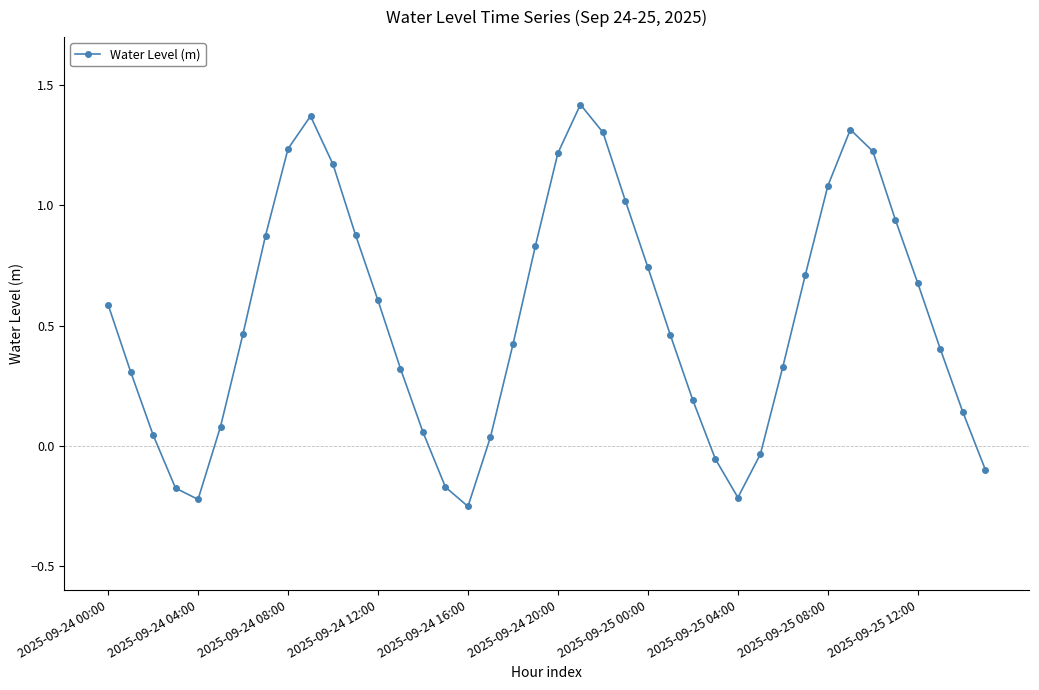

What is the sum of all values?

21.2